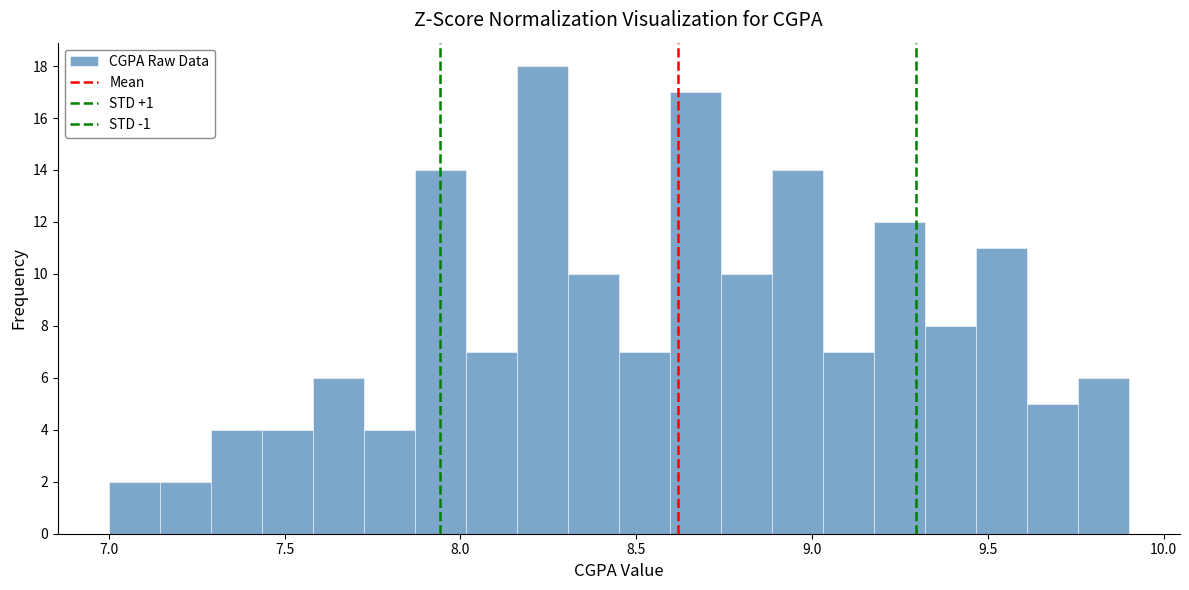

Read against the x-axis, roughly where is the centre of the tallest bar?

8.25